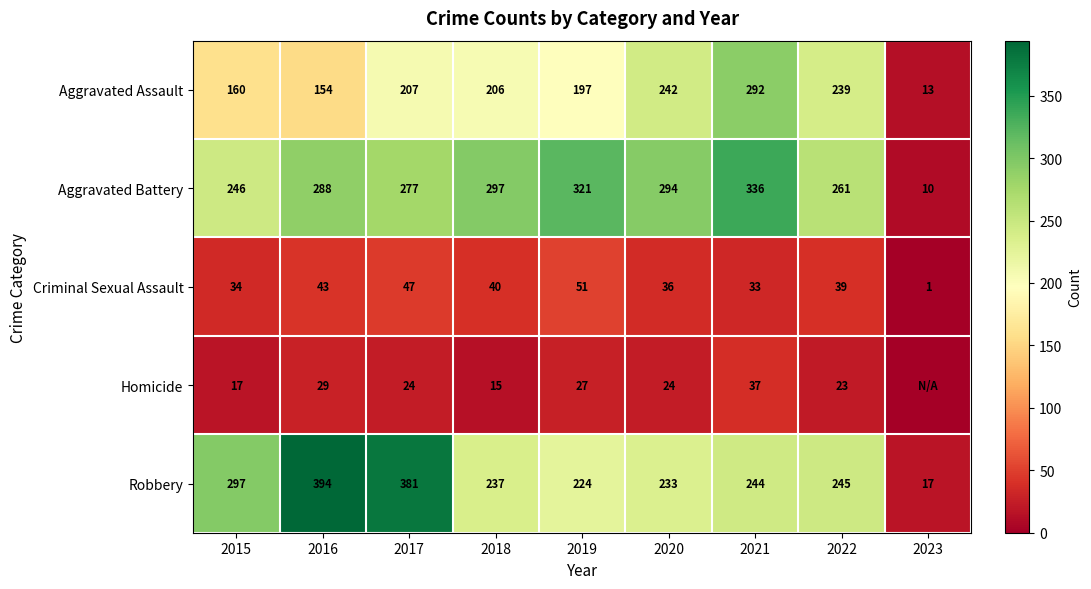

What is the spread (max minus min) of values at 2015?

280